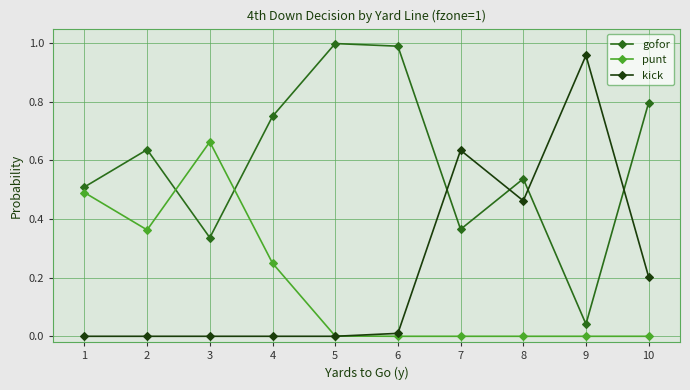

How many interior local valleys does the gofor series have?

3